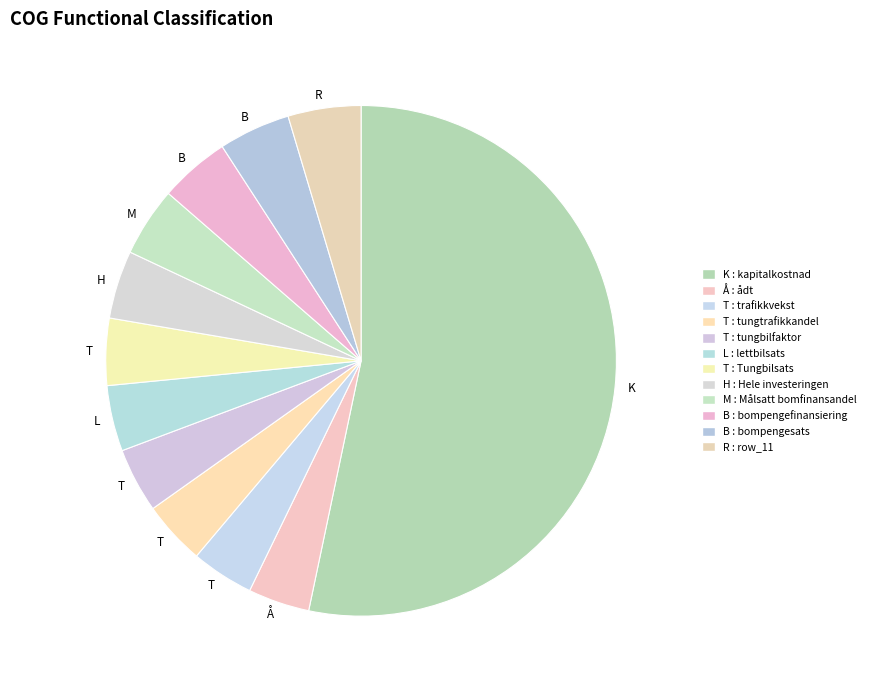

How many slices are in this pie chart?

12